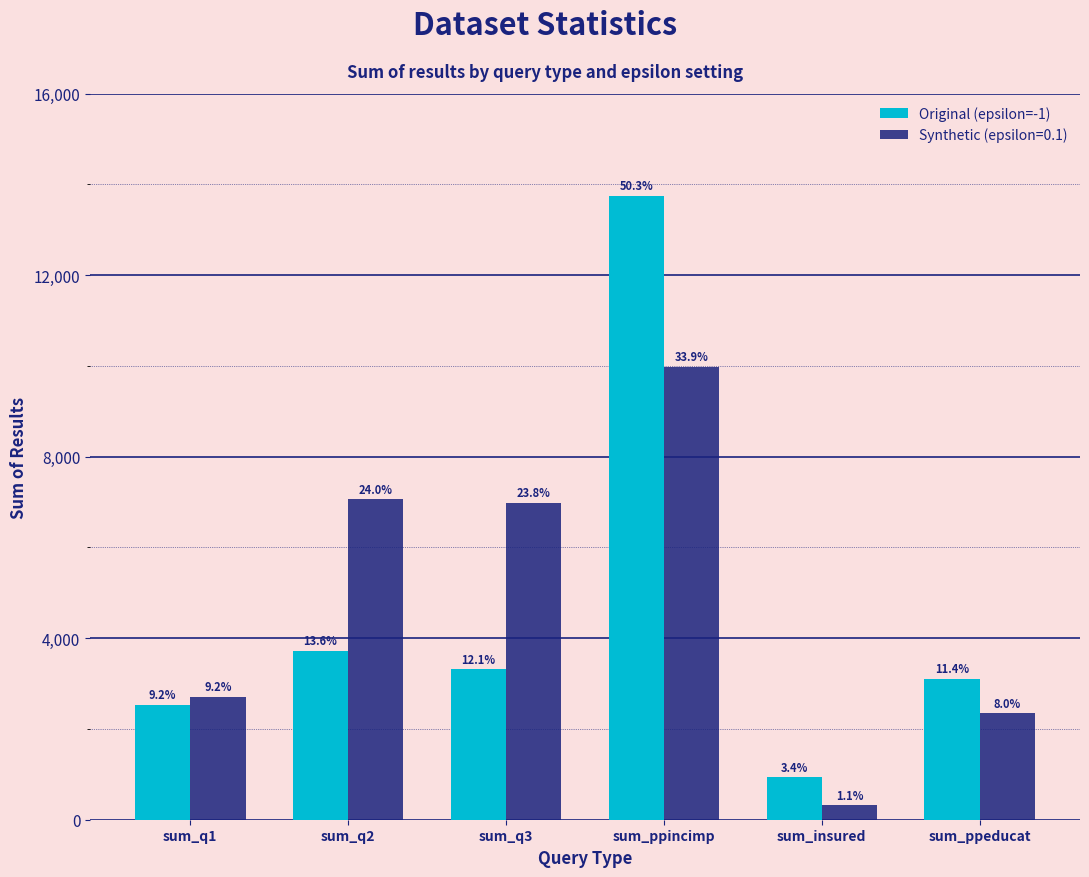

What are all the series names shown in the legend?

Original (epsilon=-1), Synthetic (epsilon=0.1)